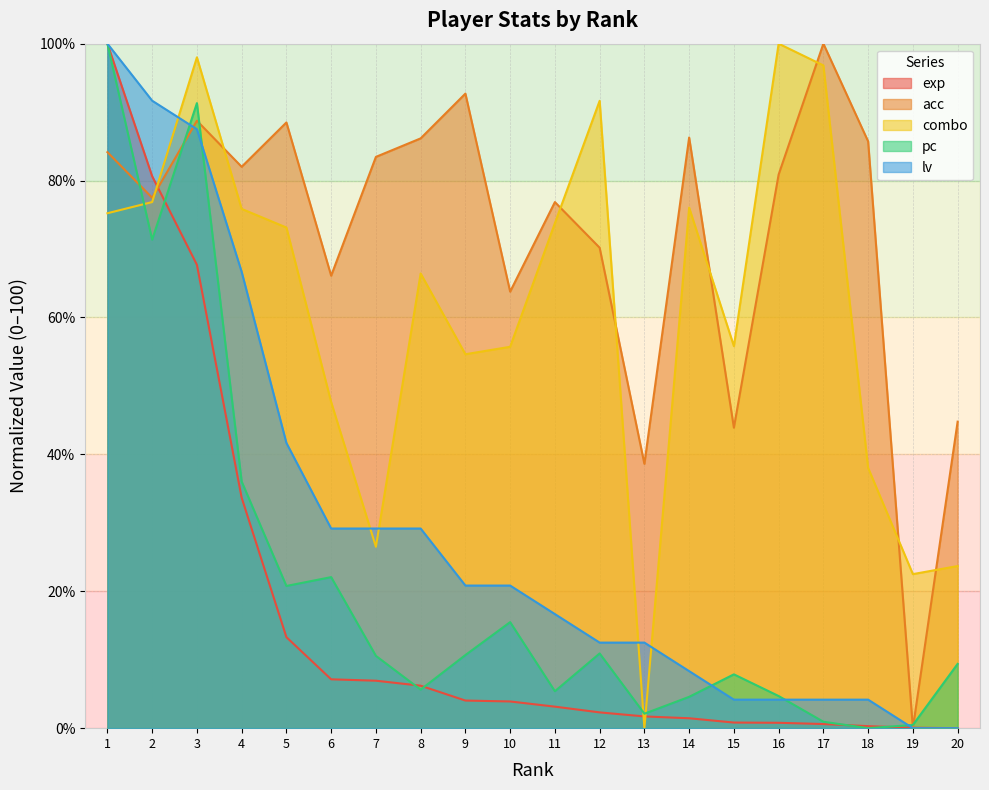

What is the value of the lv point at the 15th from the left?

4.2